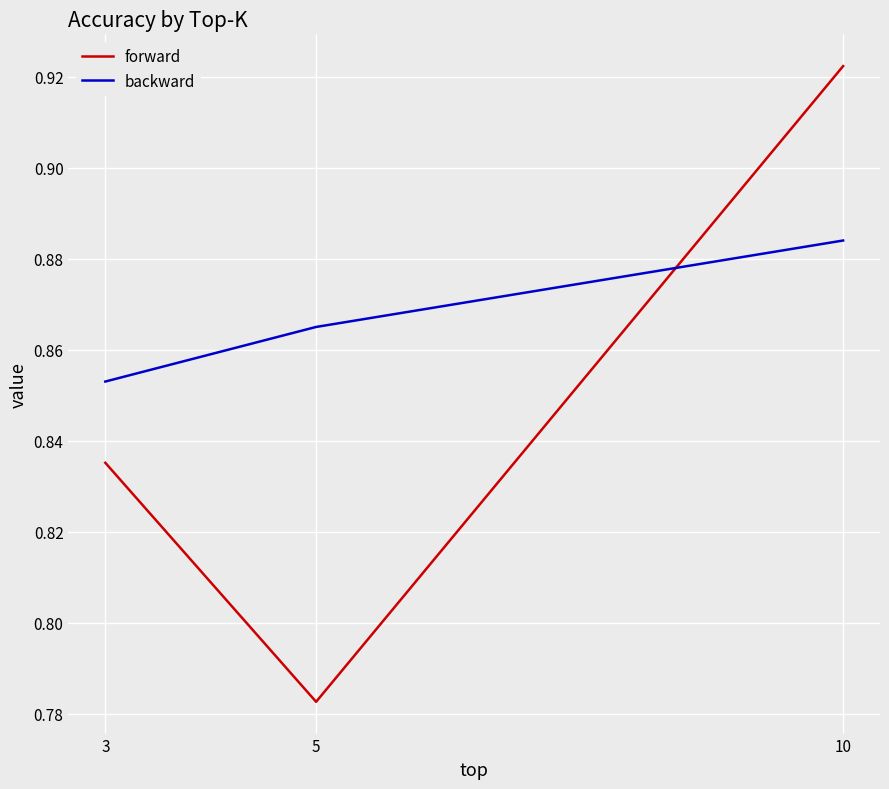

Is it true that backward equals 0.4 at 3?

False